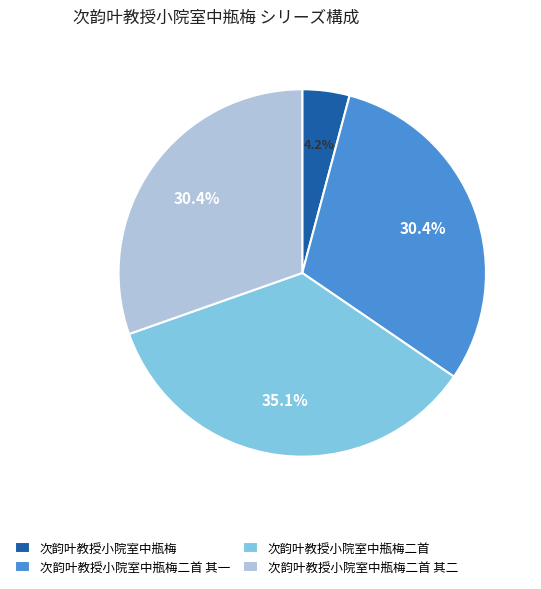

How many segments does this pie chart have?

4